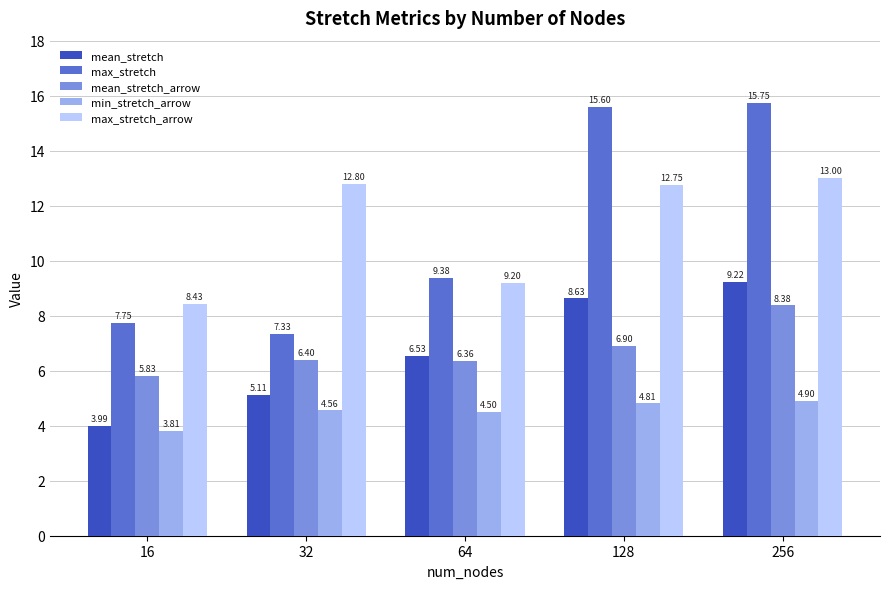

What is the total value across all series at 32?

36.2